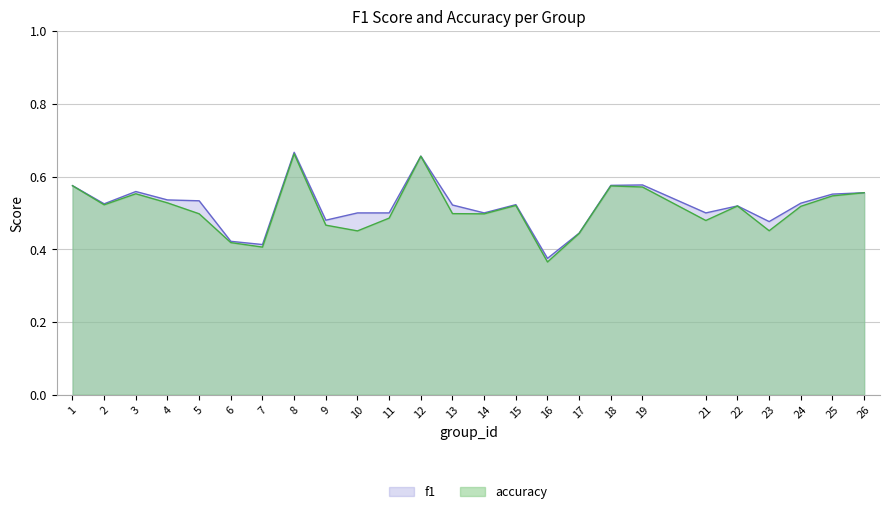

What value does the accuracy series have at 5?

0.5